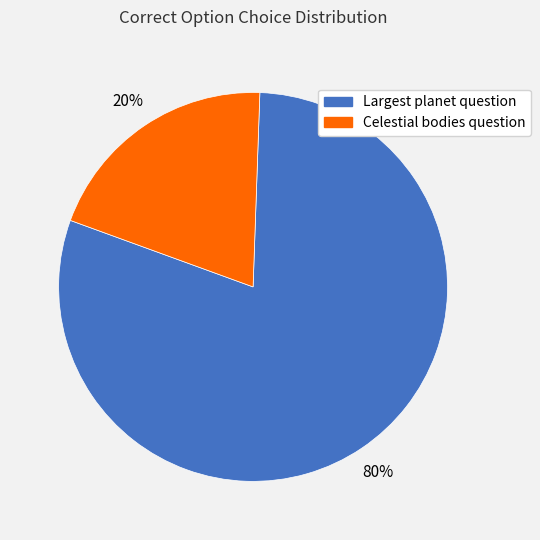

Is there a majority slice in this chart?

Yes